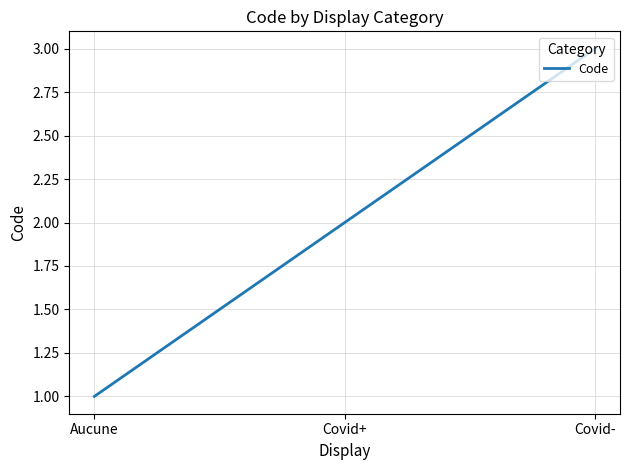

Where is the data nearest to the value 2?

Covid+